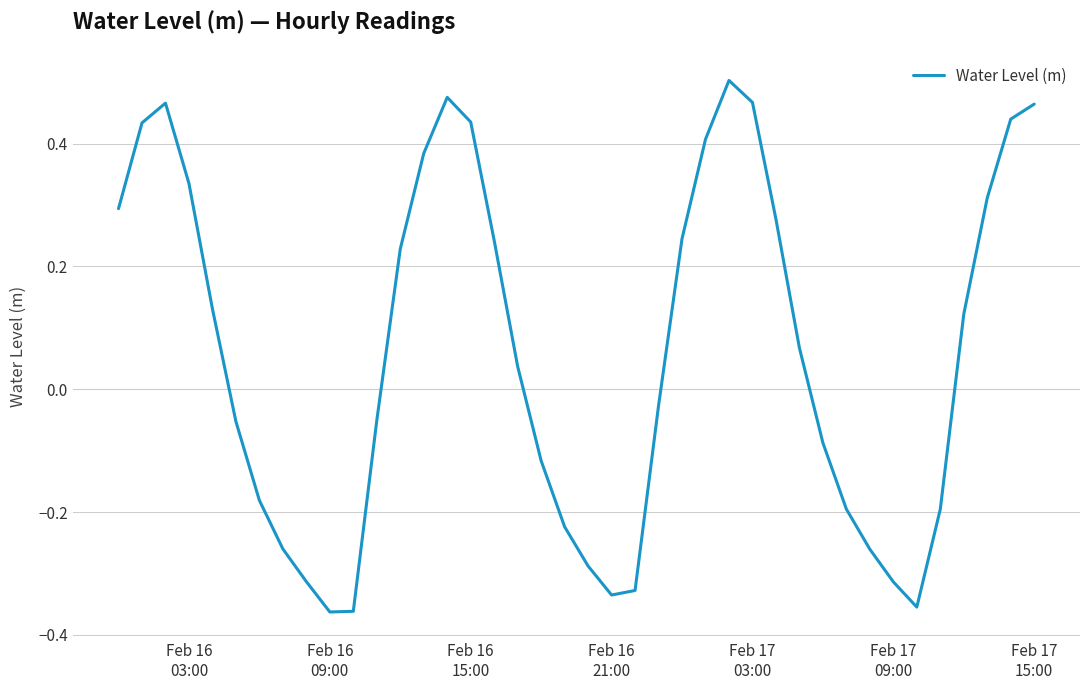

How many values are above zero?

21